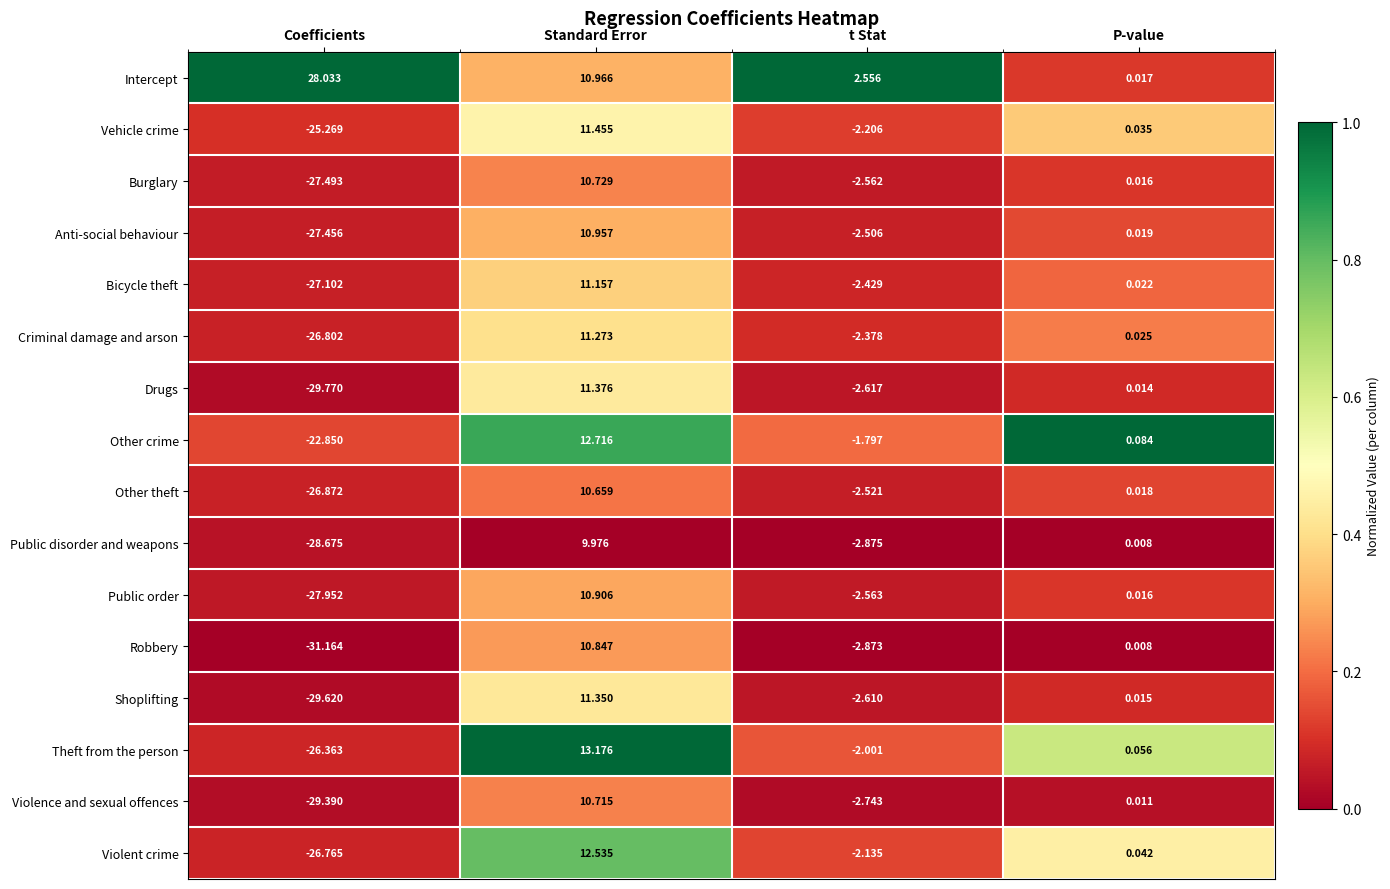

Which series has the largest range (max minus min)?

Robbery